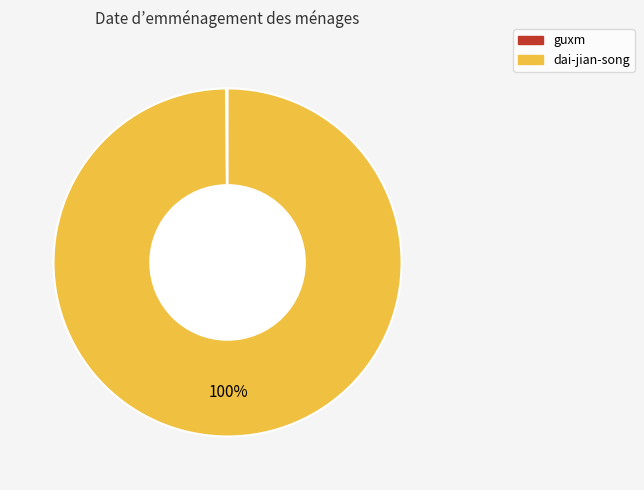

To the nearest percent, what is the difference between the largest and smallest slice percentages?

100%